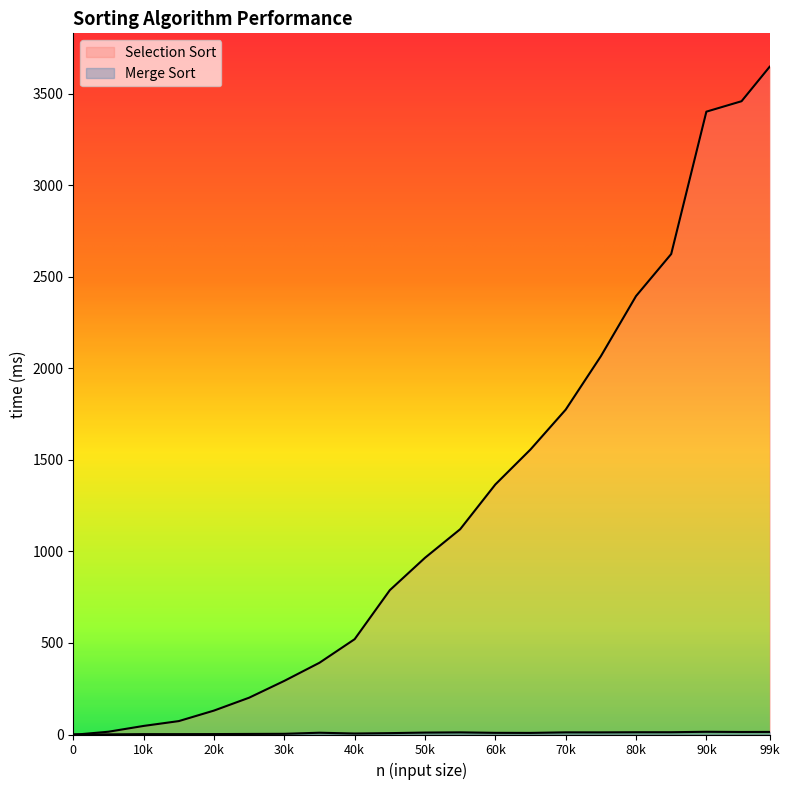

The Merge Sort series shows 6.3 at 35000. True or false?

False